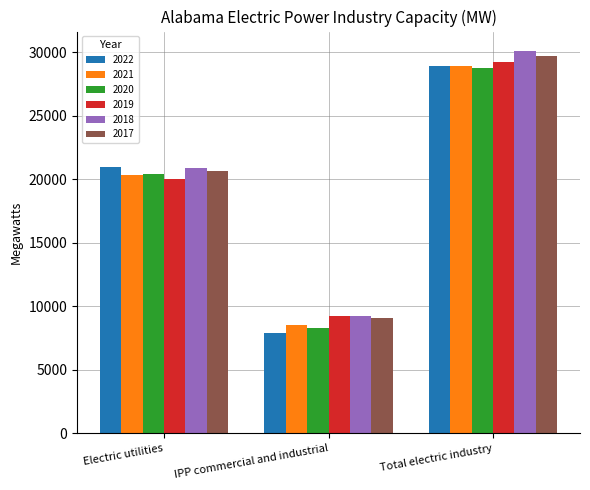

At which label is 2018 closest to 19663?

Electric utilities